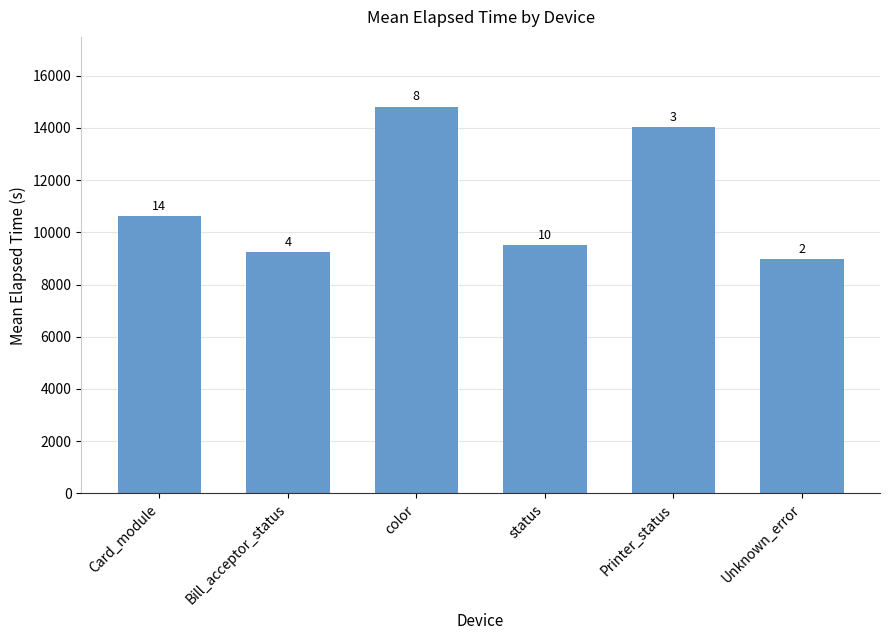

Is it true that the value at color is 25283.7?

False